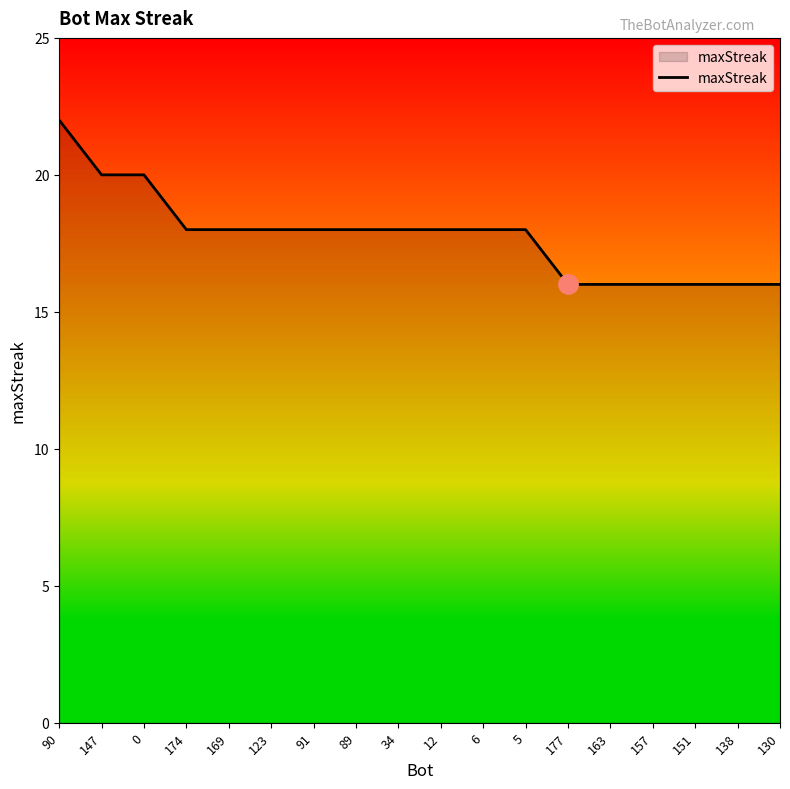

Does the chart display data point markers on the line(s)?

No